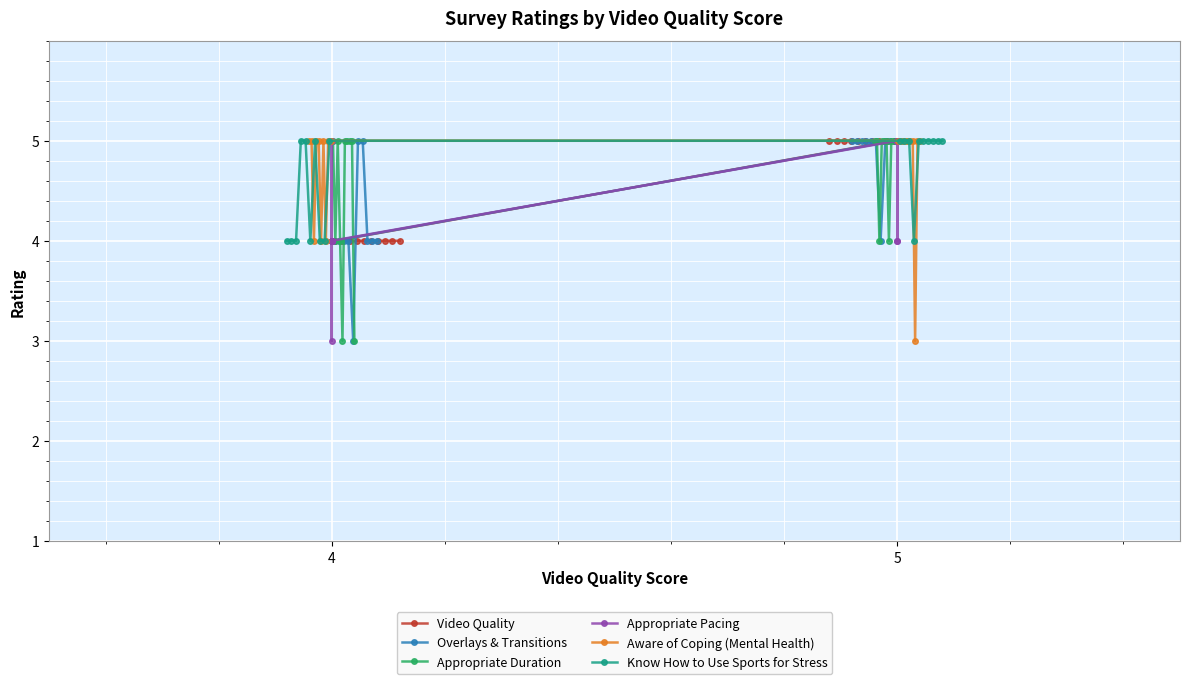

Between 7 and 11, which is larger?

11